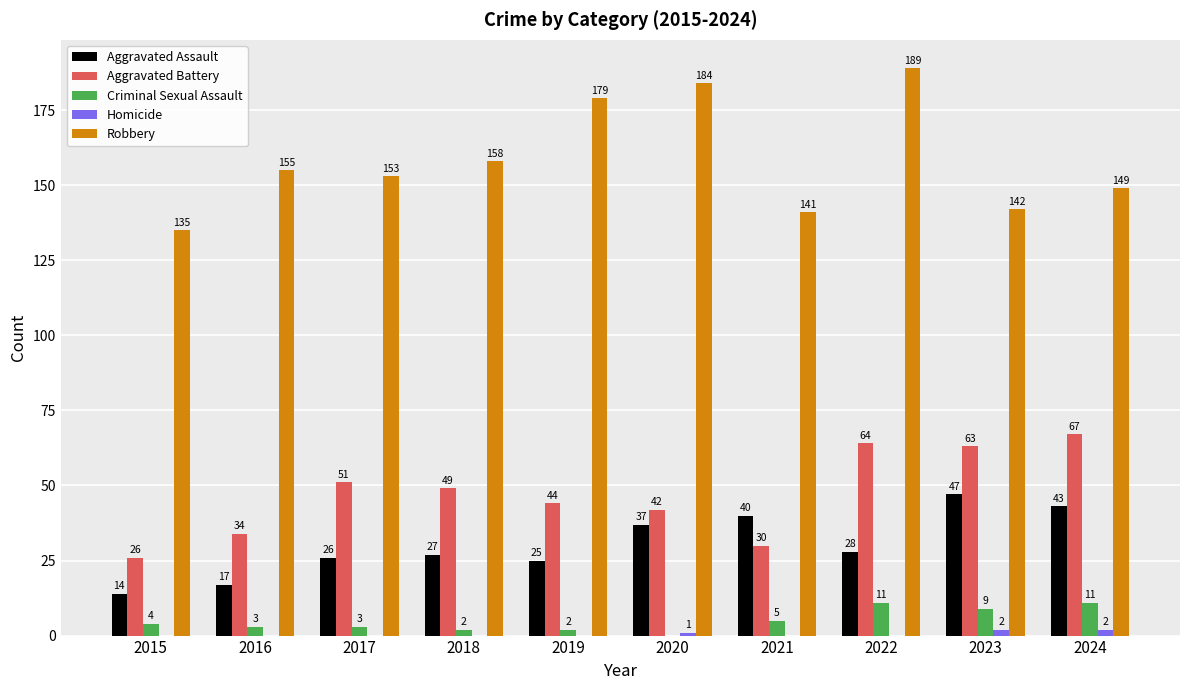

Reading left to right, list all the values displayed in this chart.

Aggravated Assault: 2015=14	2016=17	2017=26	2018=27	2019=25	2020=37	2021=40	2022=28	2023=47	2024=43
Aggravated Battery: 2015=26	2016=34	2017=51	2018=49	2019=44	2020=42	2021=30	2022=64	2023=63	2024=67
Criminal Sexual Assault: 2015=4	2016=3	2017=3	2018=2	2019=2	2020=0	2021=5	2022=11	2023=9	2024=11
Homicide: 2015=0	2016=0	2017=0	2018=0	2019=0	2020=1	2021=0	2022=0	2023=2	2024=2
Robbery: 2015=135	2016=155	2017=153	2018=158	2019=179	2020=184	2021=141	2022=189	2023=142	2024=149